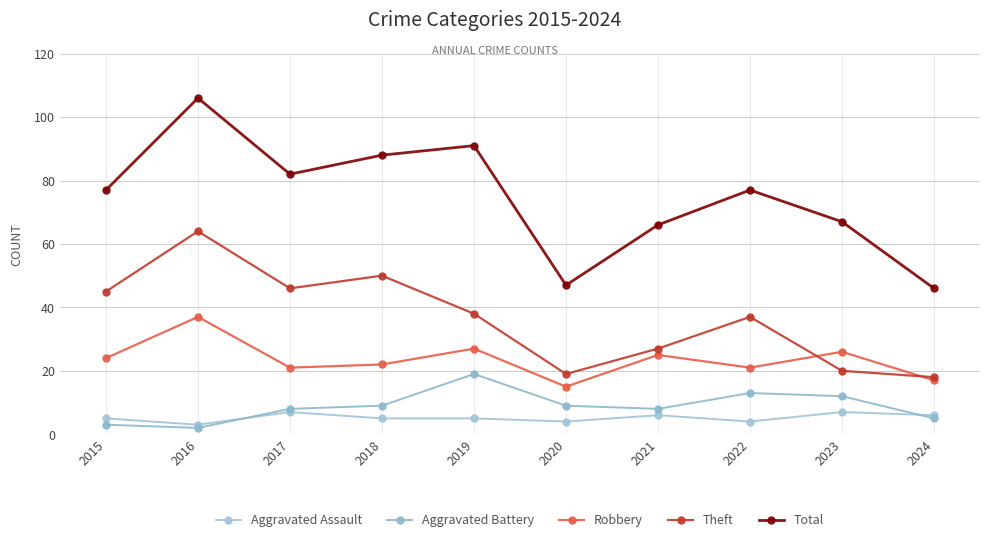

Reading right to left, transcribe all the data shown in this chart.

Aggravated Assault: 2024=6	2023=7	2022=4	2021=6	2020=4	2019=5	2018=5	2017=7	2016=3	2015=5
Aggravated Battery: 2024=5	2023=12	2022=13	2021=8	2020=9	2019=19	2018=9	2017=8	2016=2	2015=3
Robbery: 2024=17	2023=26	2022=21	2021=25	2020=15	2019=27	2018=22	2017=21	2016=37	2015=24
Theft: 2024=18	2023=20	2022=37	2021=27	2020=19	2019=38	2018=50	2017=46	2016=64	2015=45
Total: 2024=46	2023=67	2022=77	2021=66	2020=47	2019=91	2018=88	2017=82	2016=106	2015=77